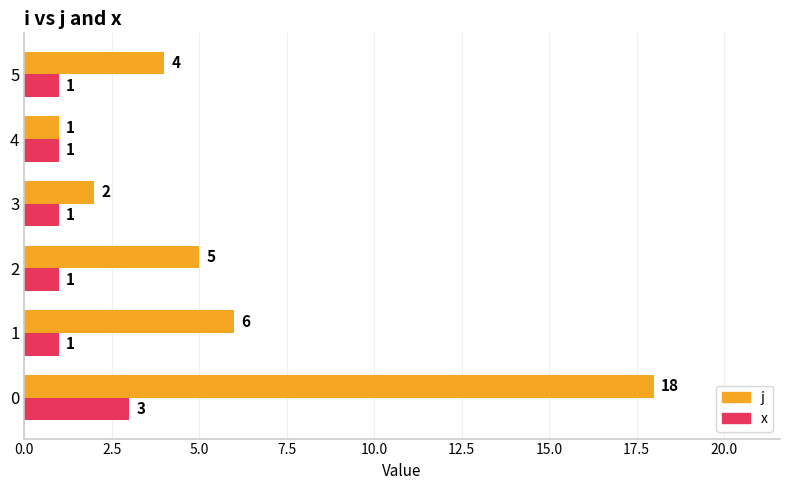

Which series has the largest total across all categories?

j